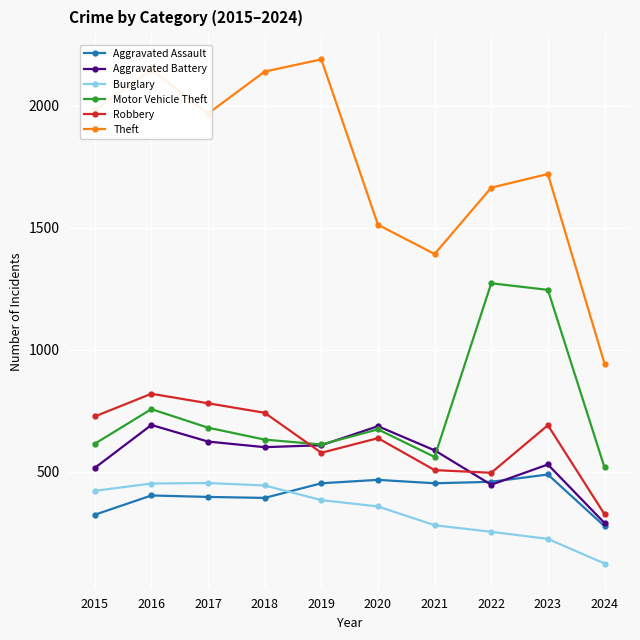

Which series has the widest spread of values?

Theft